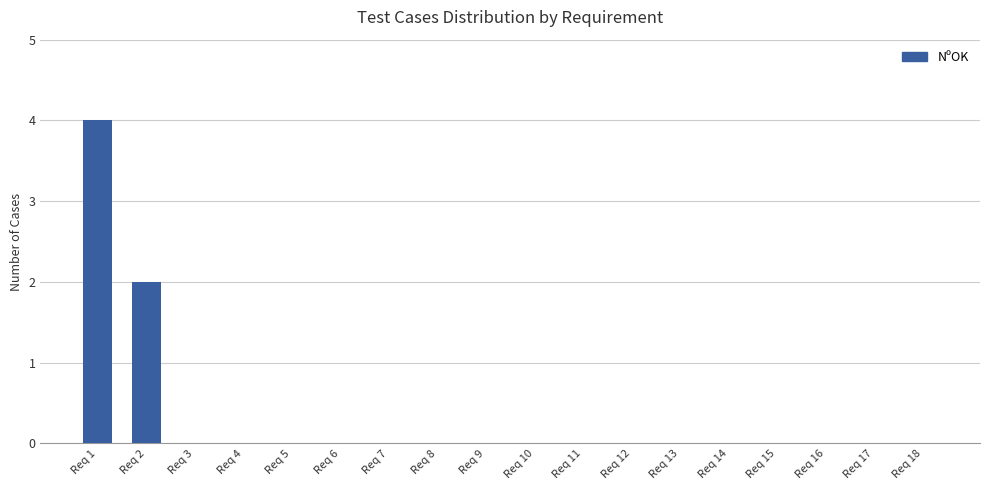

Count the number of categories in the chart.

18